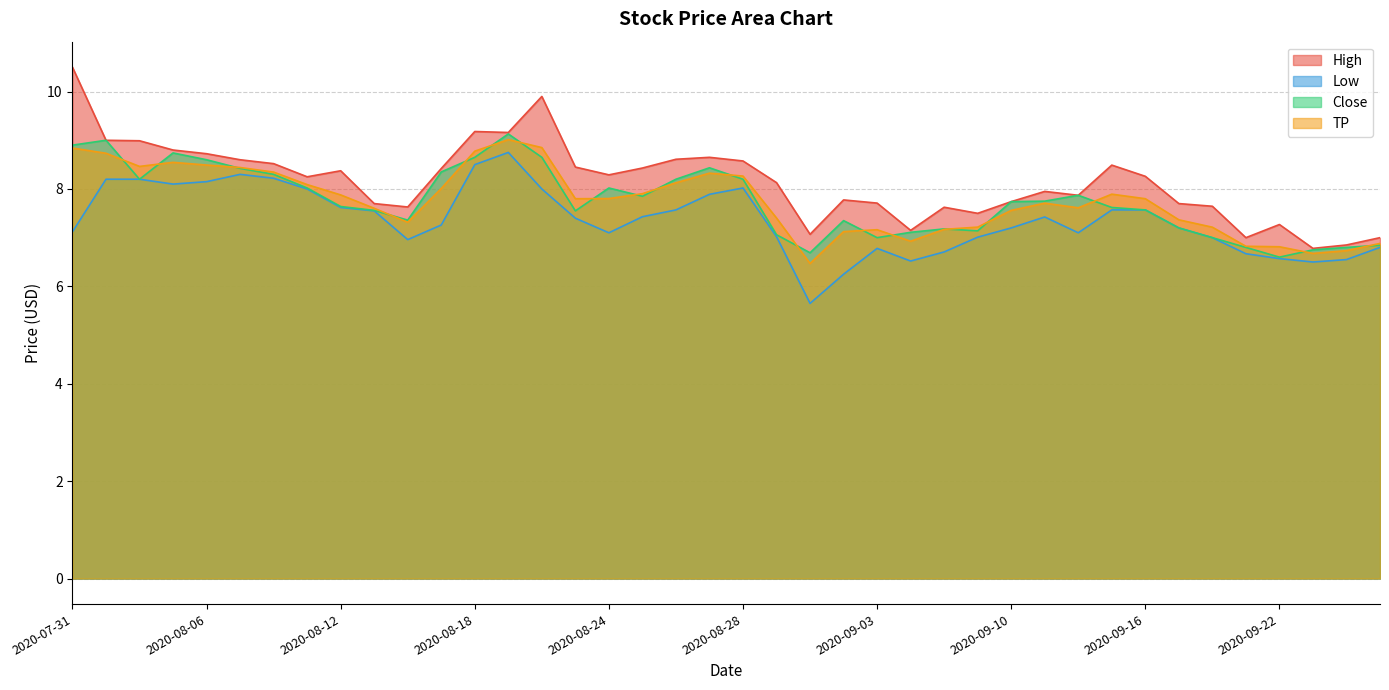

Between 2020-07-31 and 2020-08-13, which series saw the biggest shift?

High